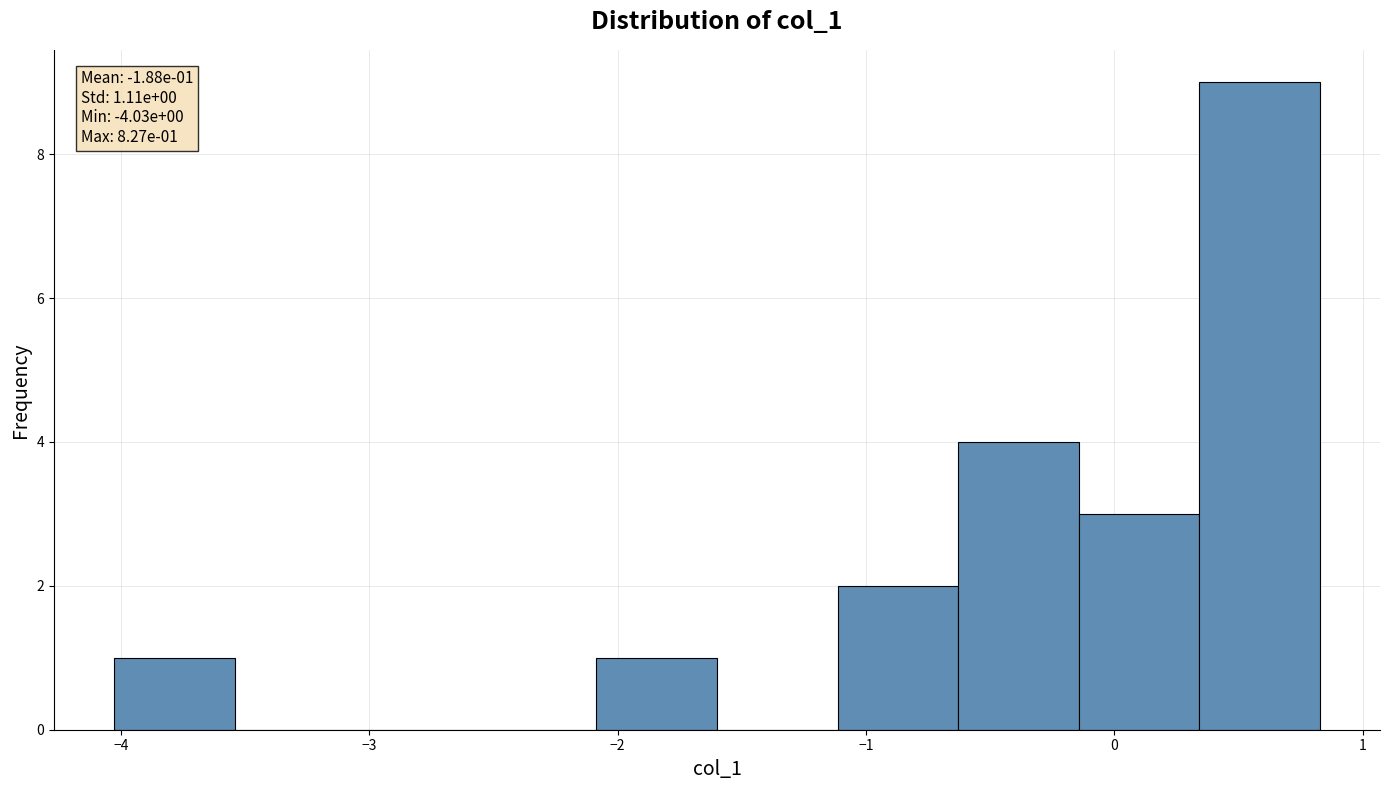

Over which range of the x-axis is the bar tallest?

0.3 to 0.8